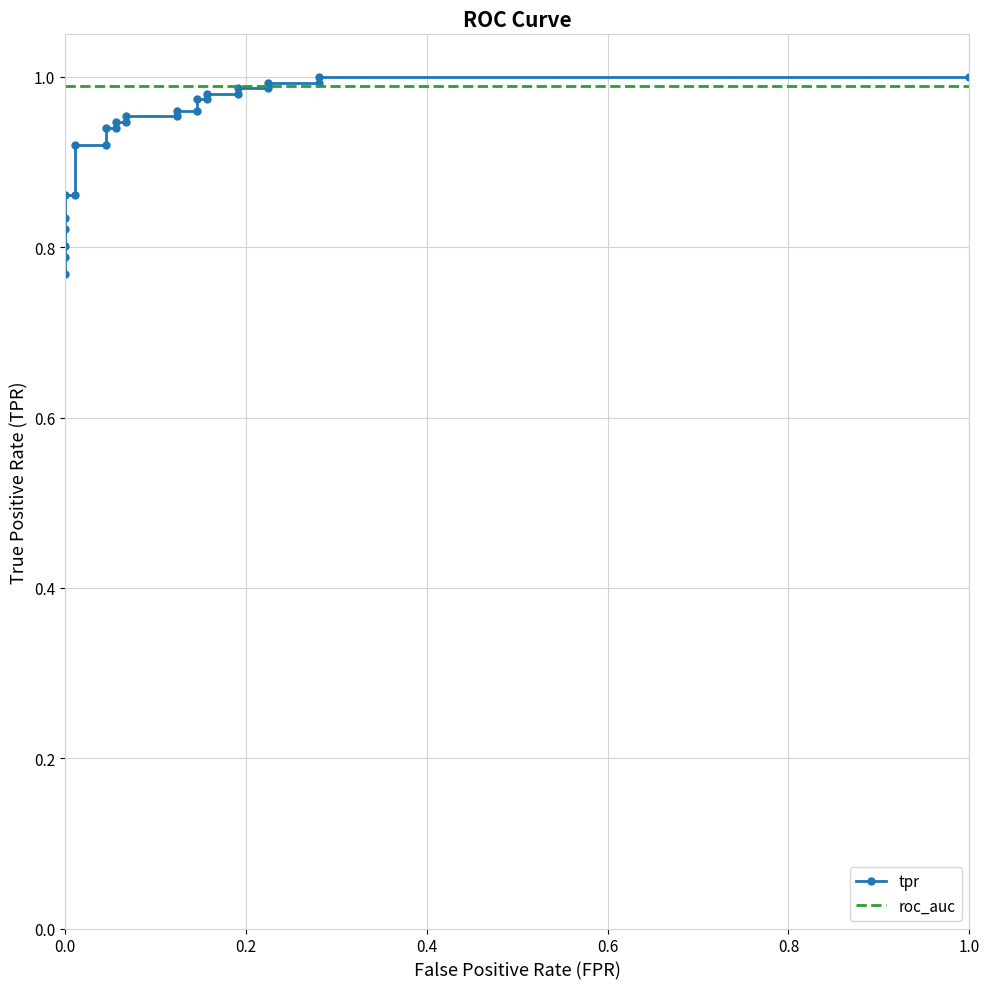

What is the average value of the roc_auc series?

1.0